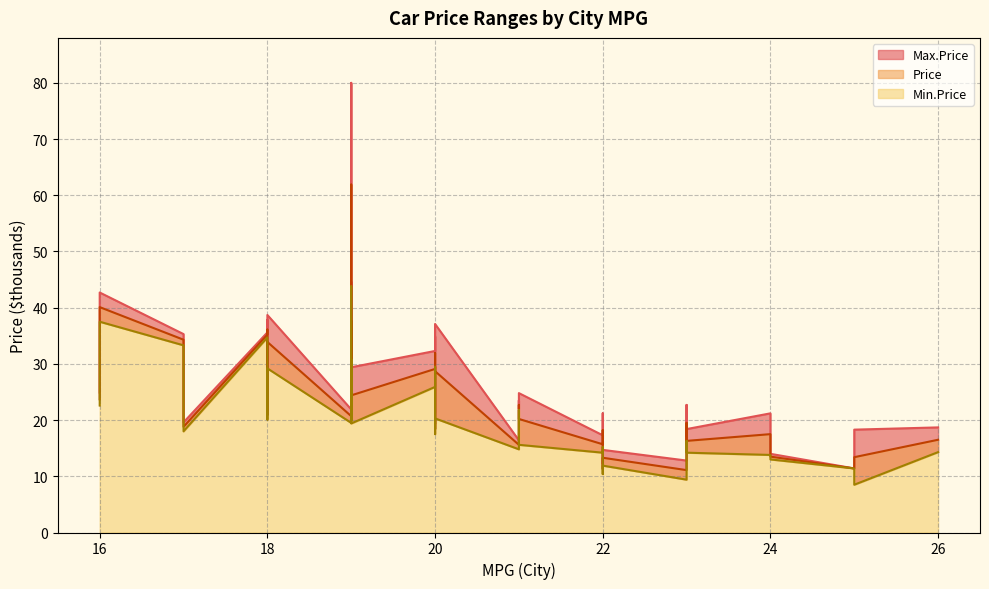

At how many categories does at least one series exceed 78?

1